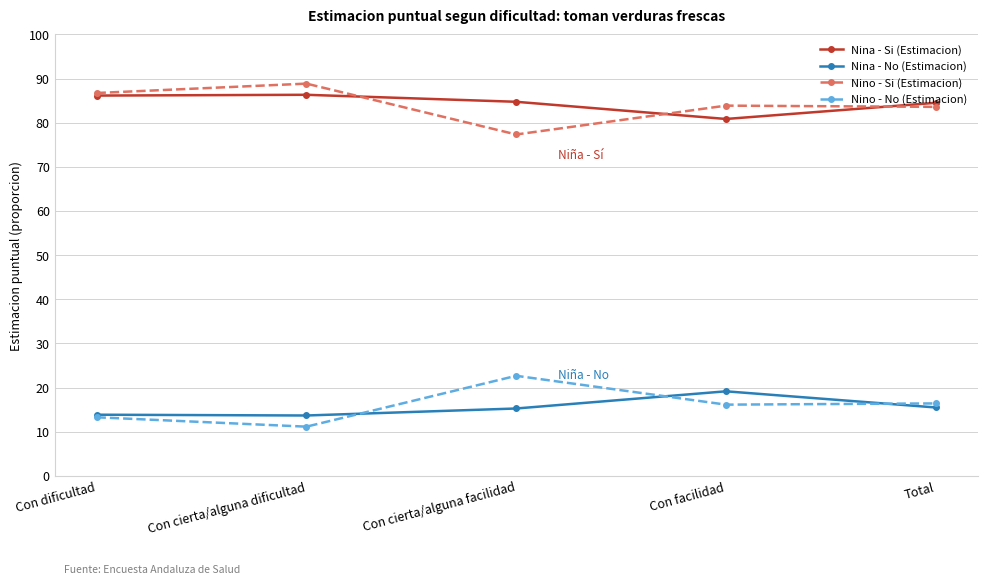

True or false: Nina - No (Estimacion) and Nina - Si (Estimacion) intersect in this chart.

False